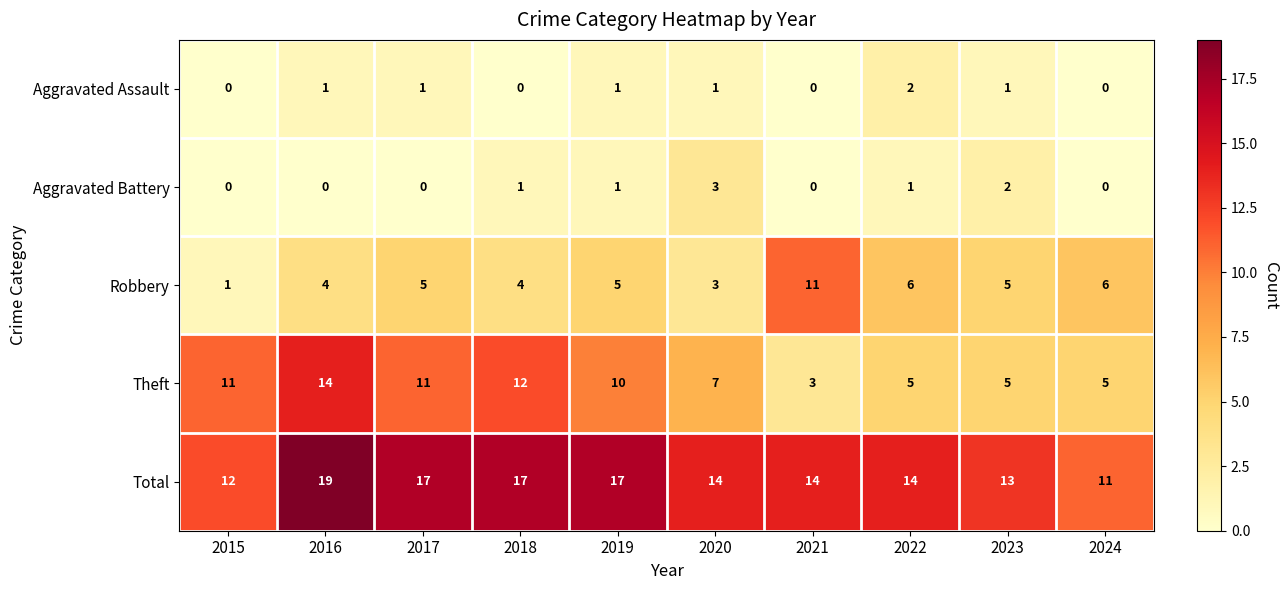

At which label does Theft reach its peak?

2016